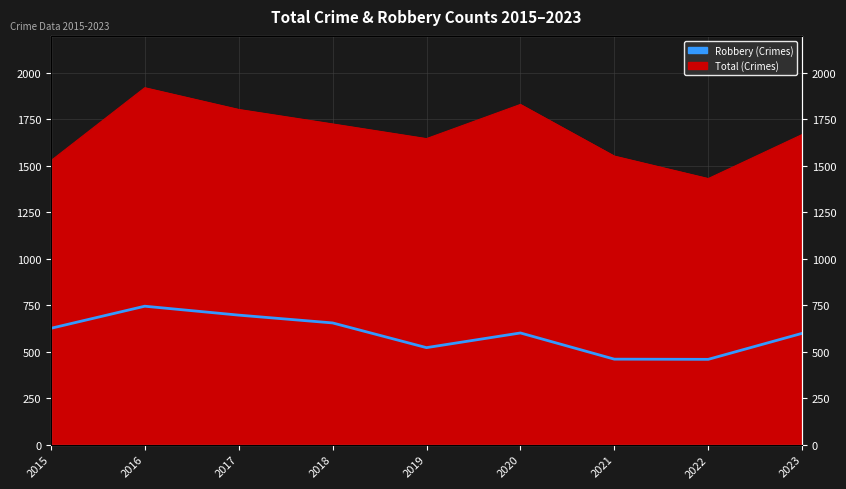

What is the sum of all values?

5364